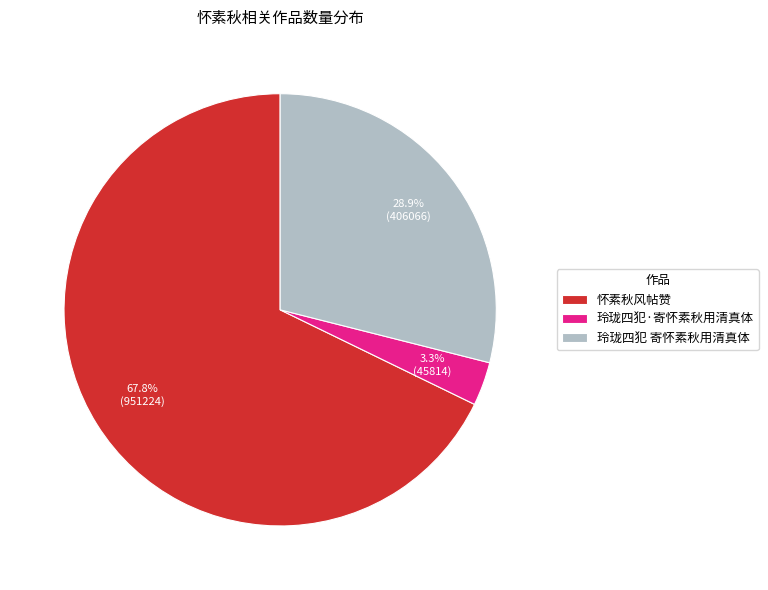

To the nearest percent, what is the combined percentage of 玲珑四犯 寄怀素秋用清真体 and 玲珑四犯·寄怀素秋用清真体?

32%